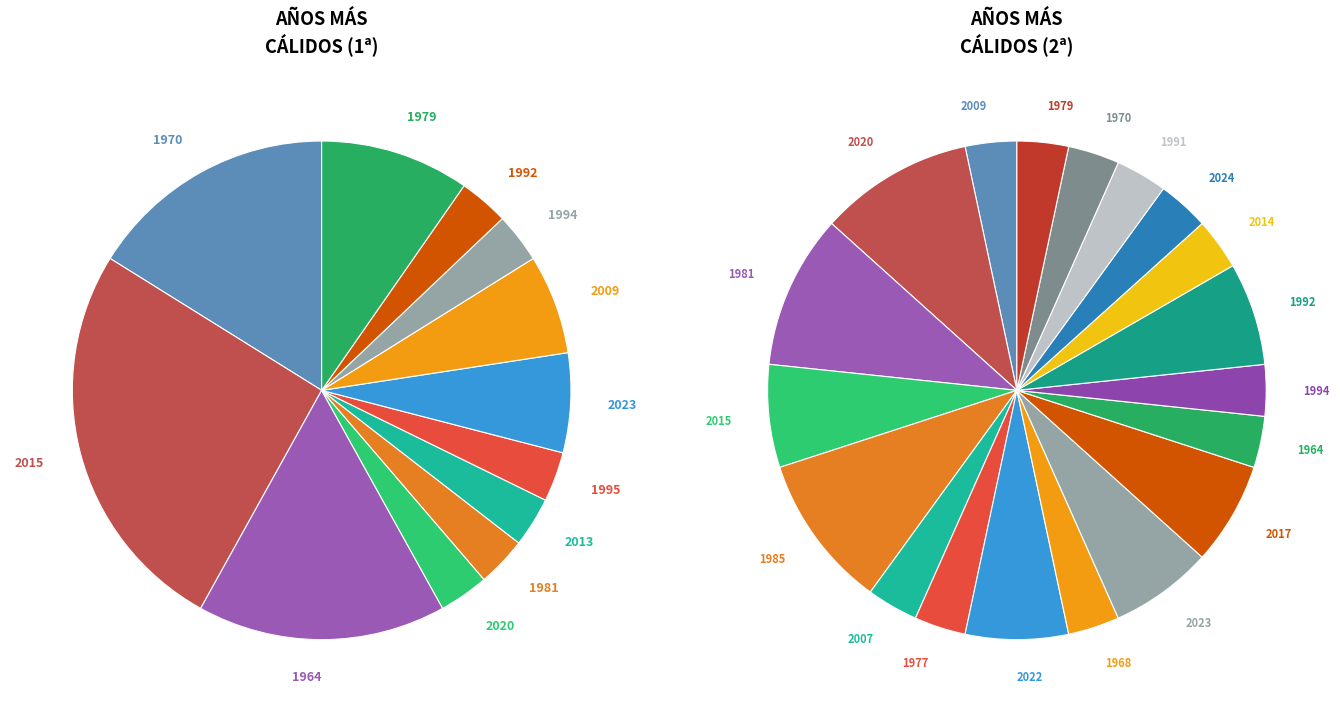

What is the smallest slice in the pie chart?

2020